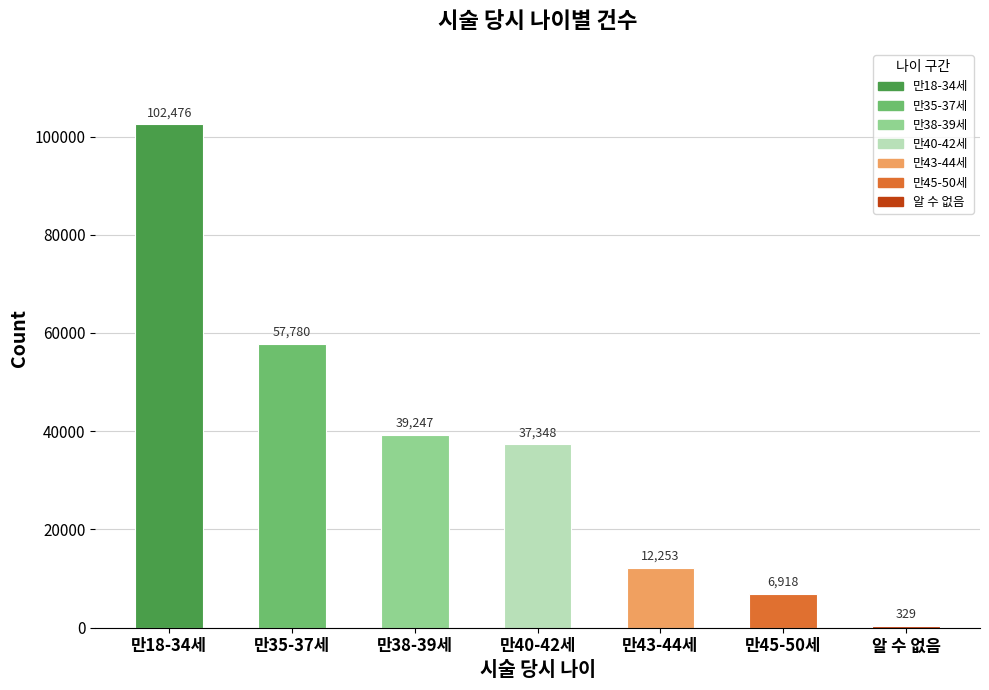

Are the bars grouped side by side (vs. stacked)?

No